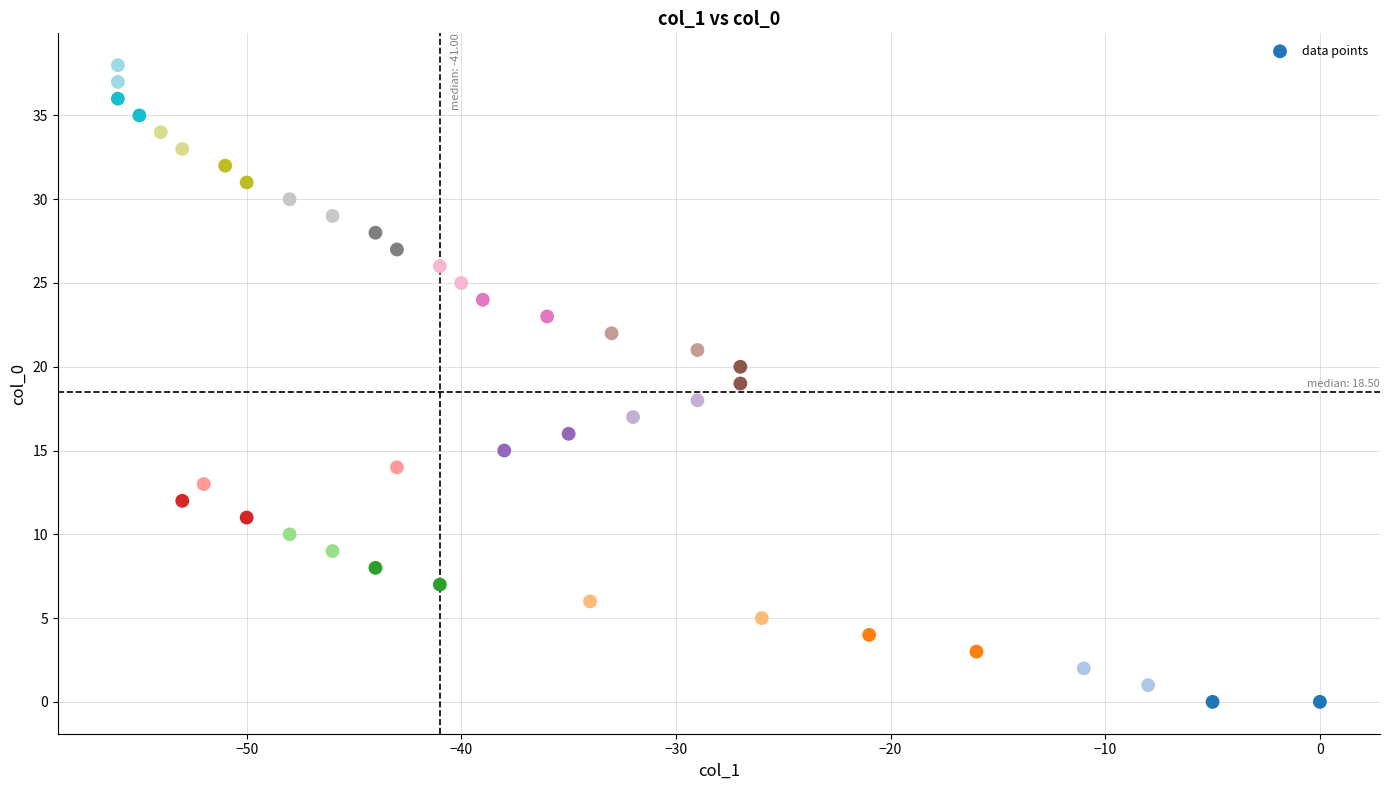

What is the range of X values (max minus min)?

56